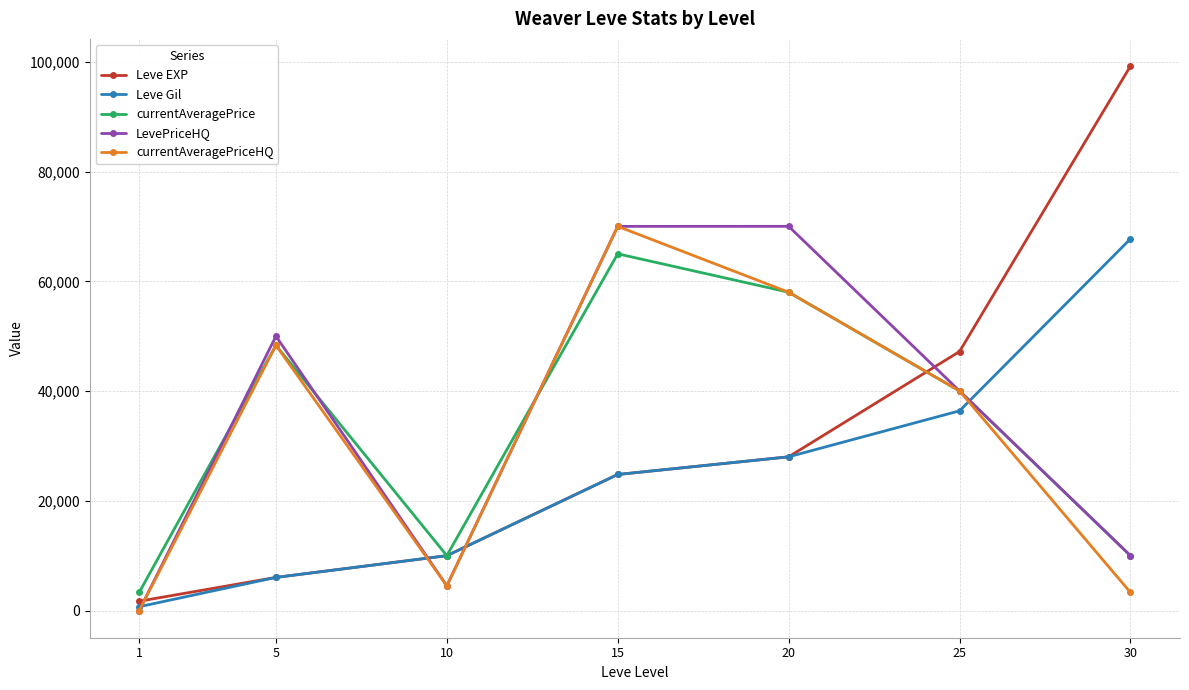

What is the average value of the currentAveragePrice series?

33525